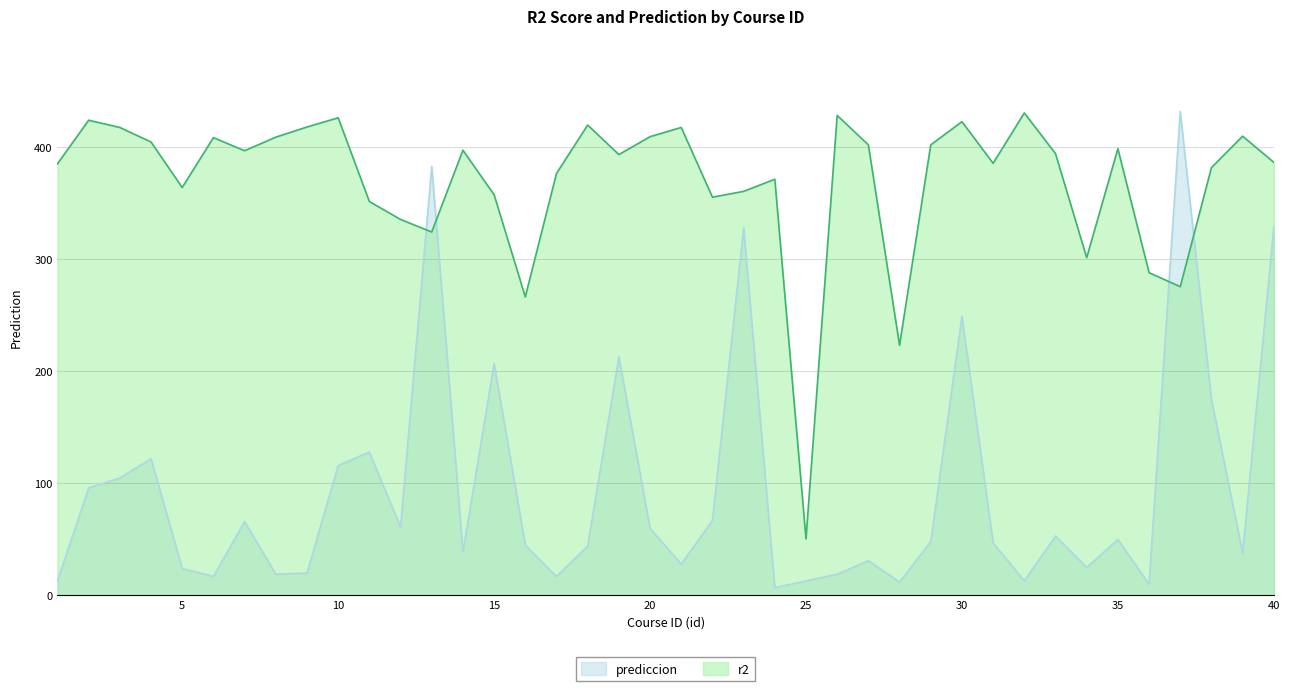

Where is r2 nearest to the value 240?

28